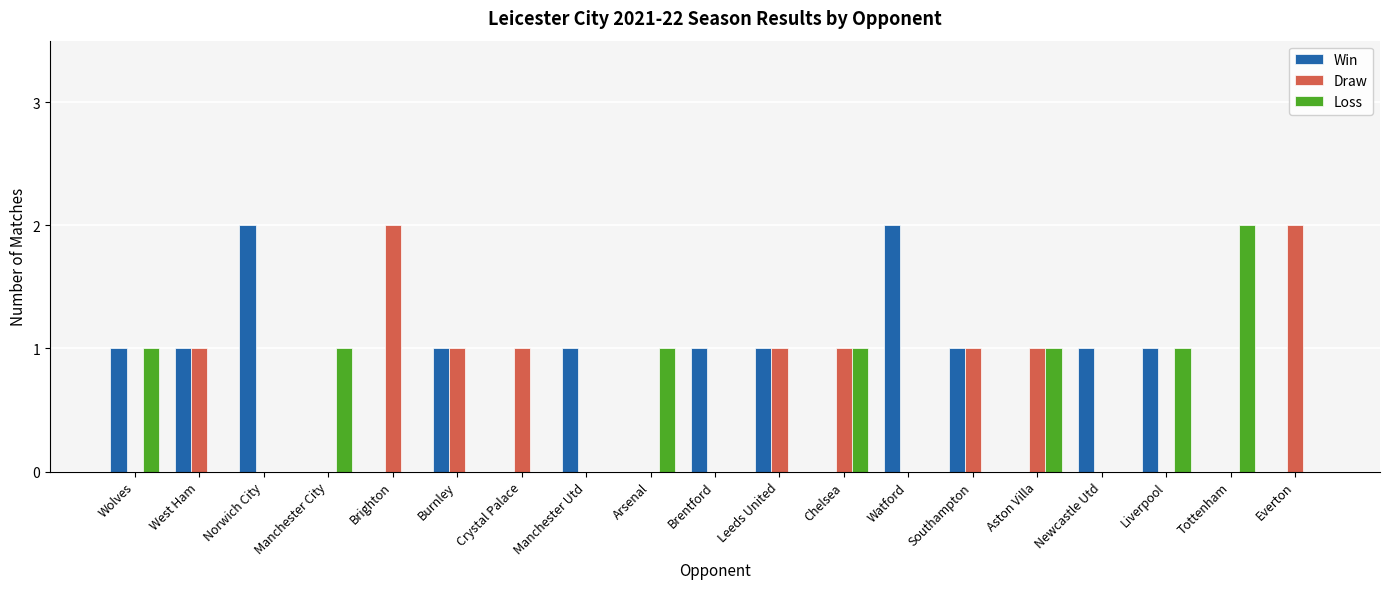

How many data points does each series have?

19